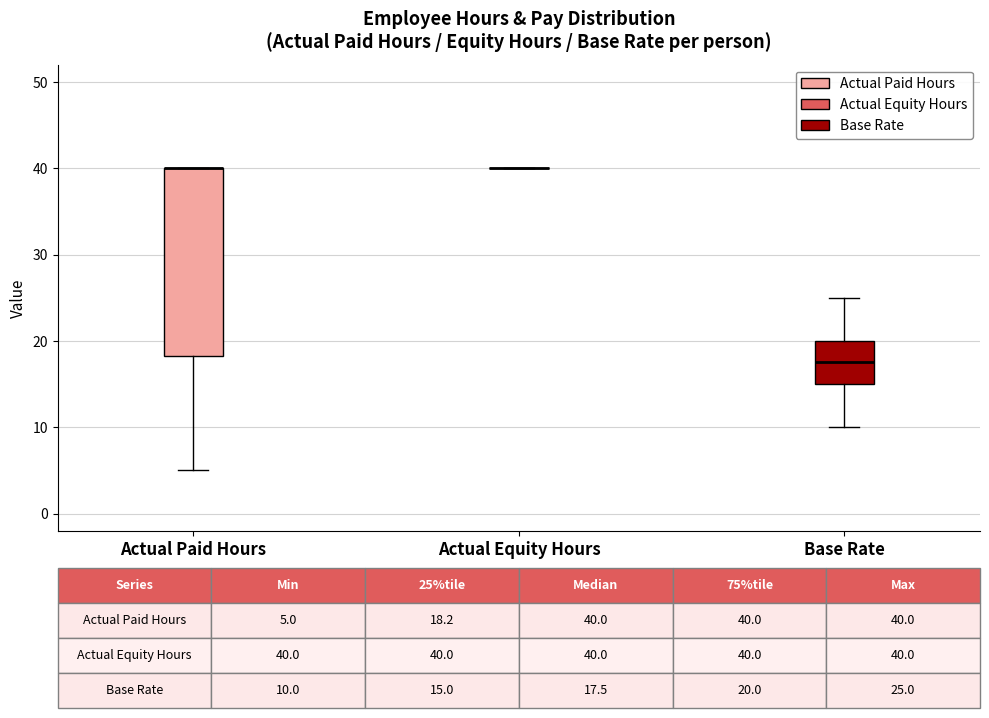

Which box is the tallest, from its lower edge to its upper edge?

Actual Paid Hours